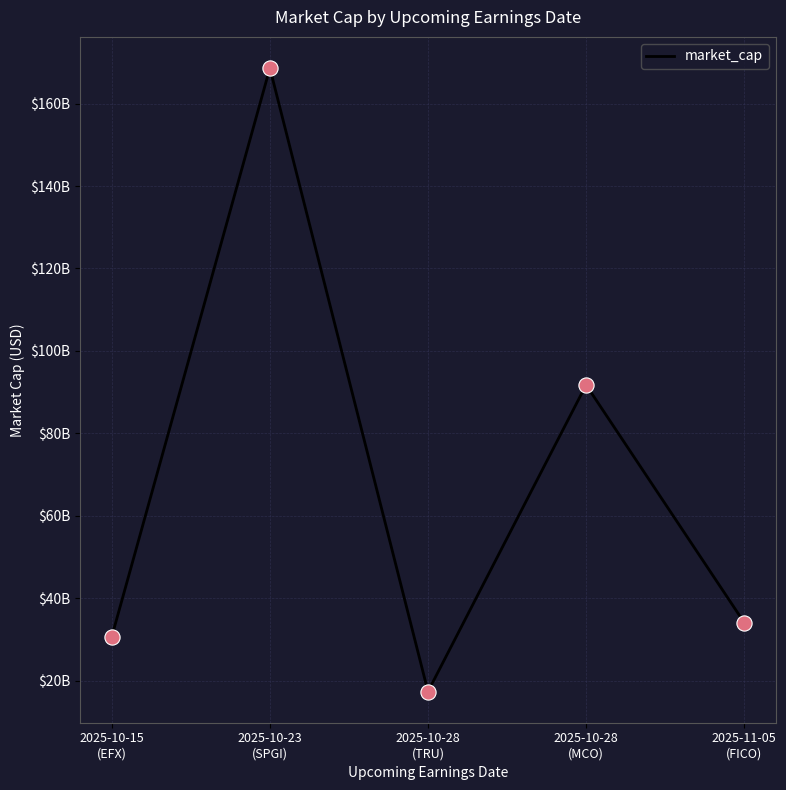

Between 2025-10-23
(SPGI) and 2025-10-28
(TRU), which is larger?

2025-10-23
(SPGI)